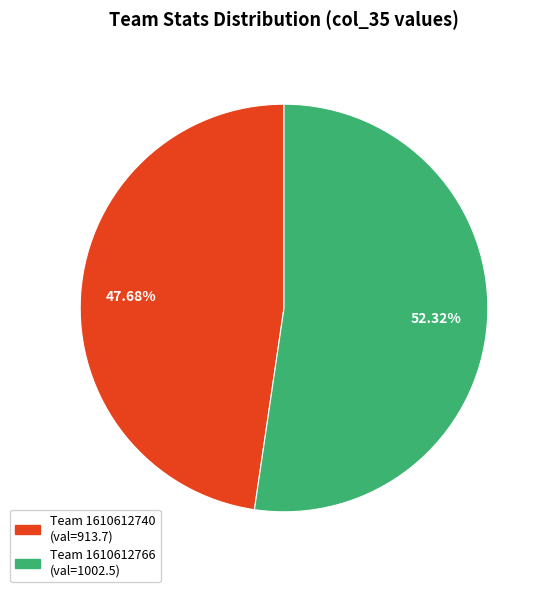

Does any single category account for the majority?

Yes